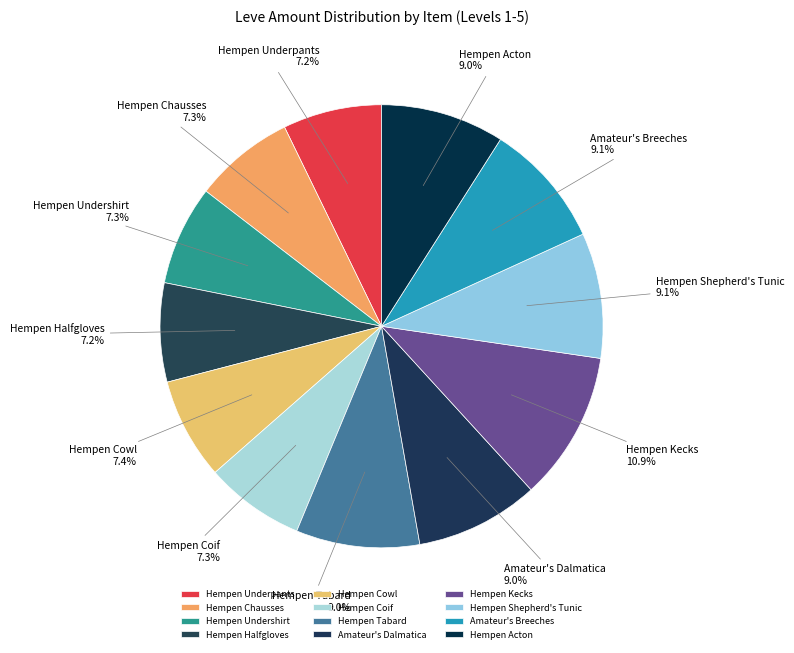

To the nearest percent, what portion does Hempen Chausses represent?

7%